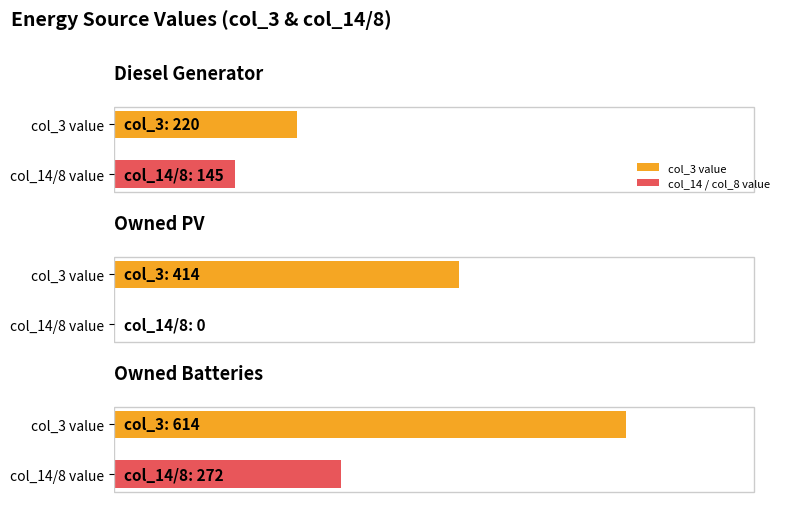

Which series has the largest total across all categories?

col_3